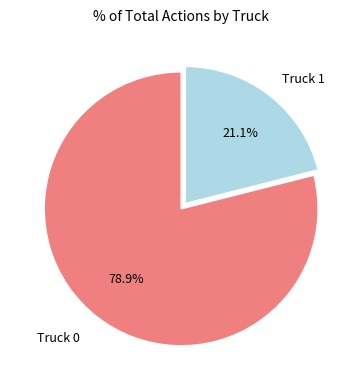

How many segments does this pie chart have?

2